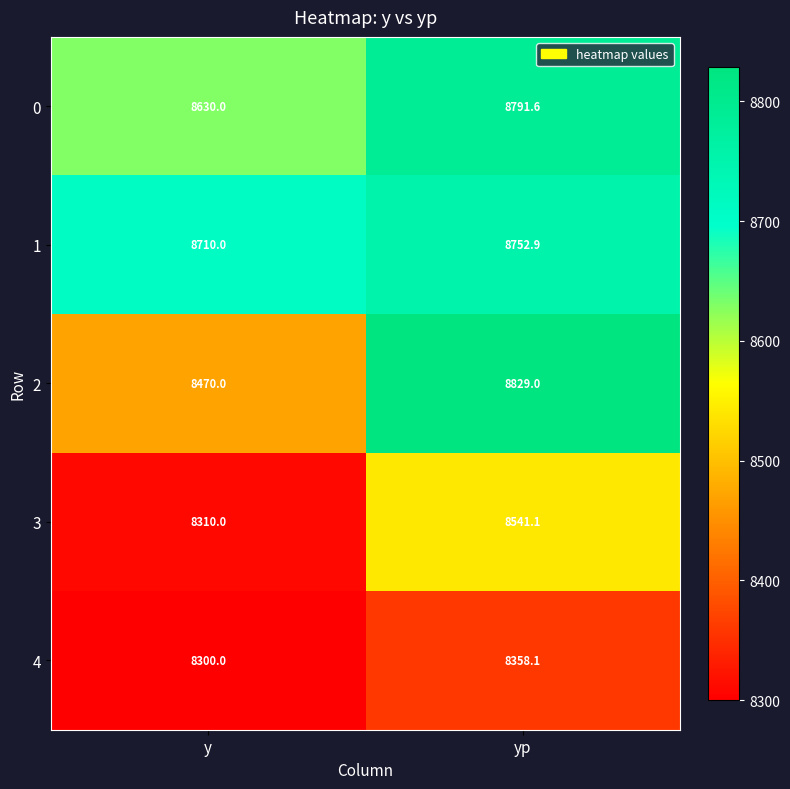

Read the 2 value at yp.

8829.0